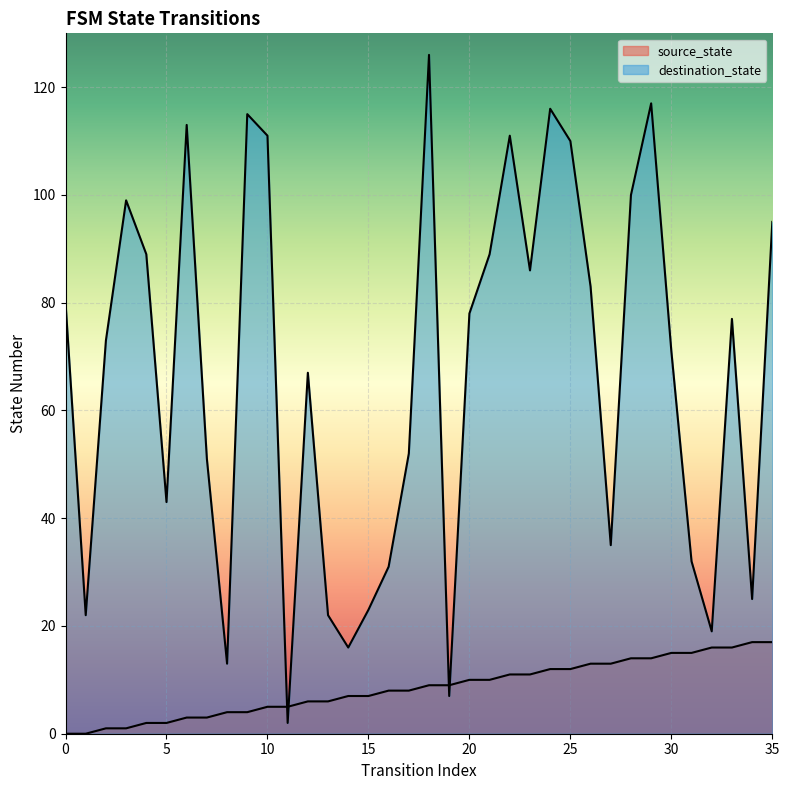

Reading left to right, transcribe all the data shown in this chart.

source_state: 0=0	1=0	2=1	3=1	4=2	5=2	6=3	7=3	8=4	9=4	10=5	11=5	12=6	13=6	14=7	15=7	16=8	17=8	18=9	19=9	20=10	21=10	22=11	23=11	24=12	25=12	26=13	27=13	28=14	29=14	30=15	31=15	32=16	33=16	34=17	35=17
destination_state: 0=80	1=22	2=73	3=99	4=89	5=43	6=113	7=51	8=13	9=115	10=111	11=2	12=67	13=22	14=16	15=23	16=31	17=52	18=126	19=7	20=78	21=89	22=111	23=86	24=116	25=110	26=83	27=35	28=100	29=117	30=71	31=32	32=19	33=77	34=25	35=95